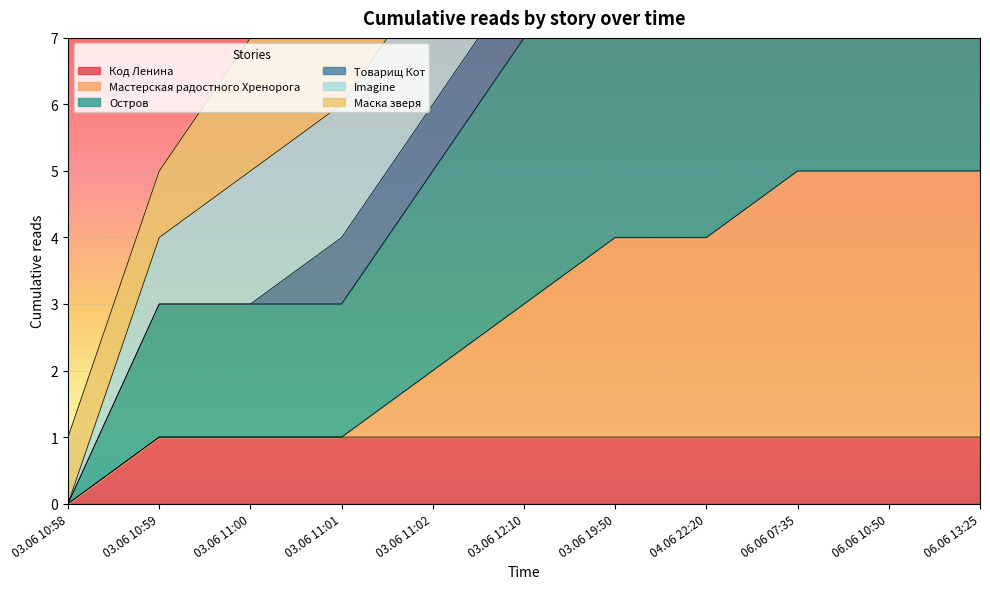

What is the maximum value shown in the chart?

11